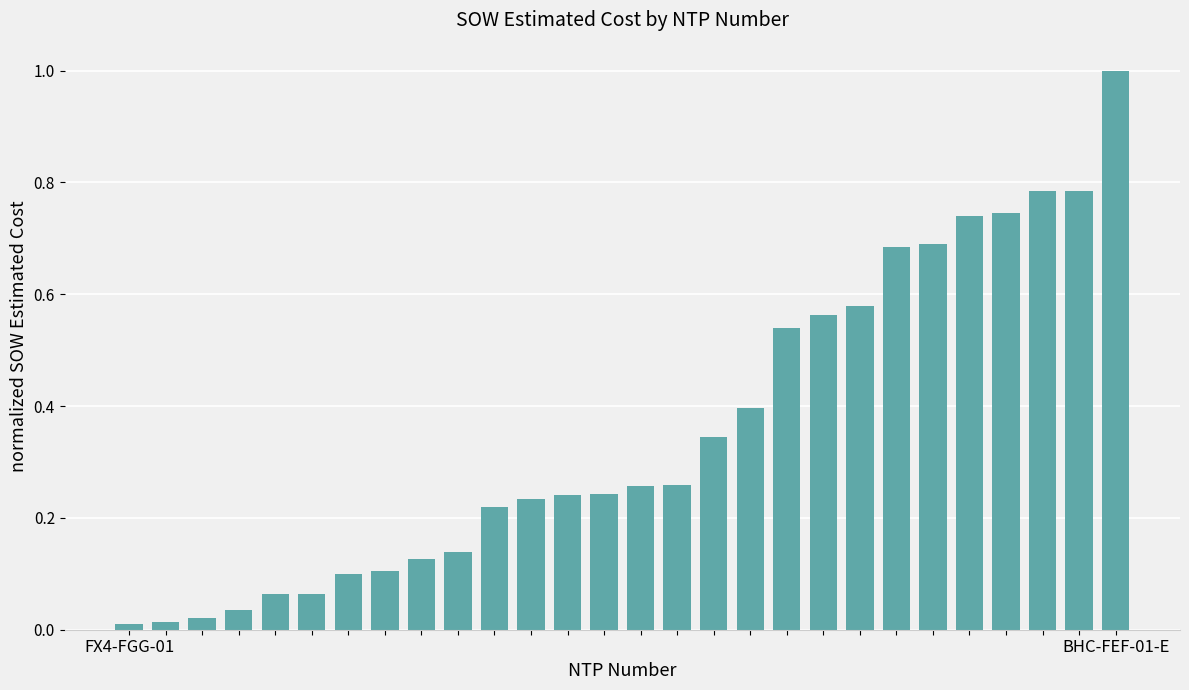

What is the sum of all values?

10.0